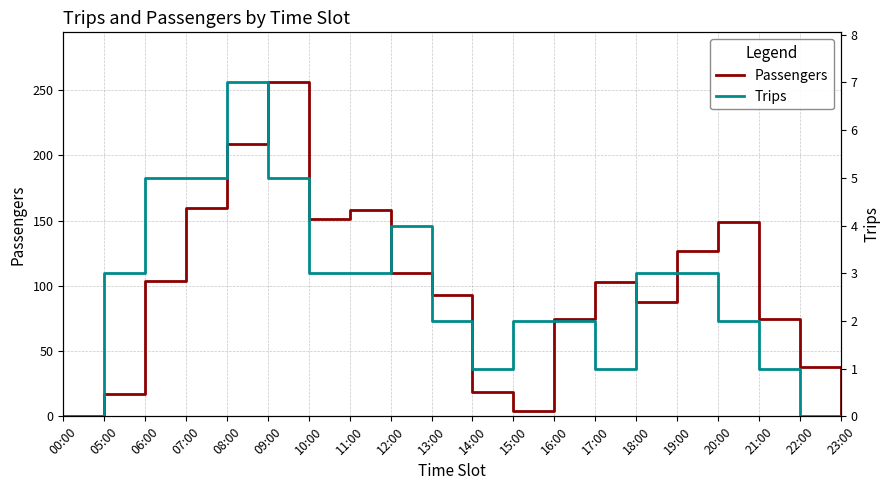

What is the average value of the Trips series?

3